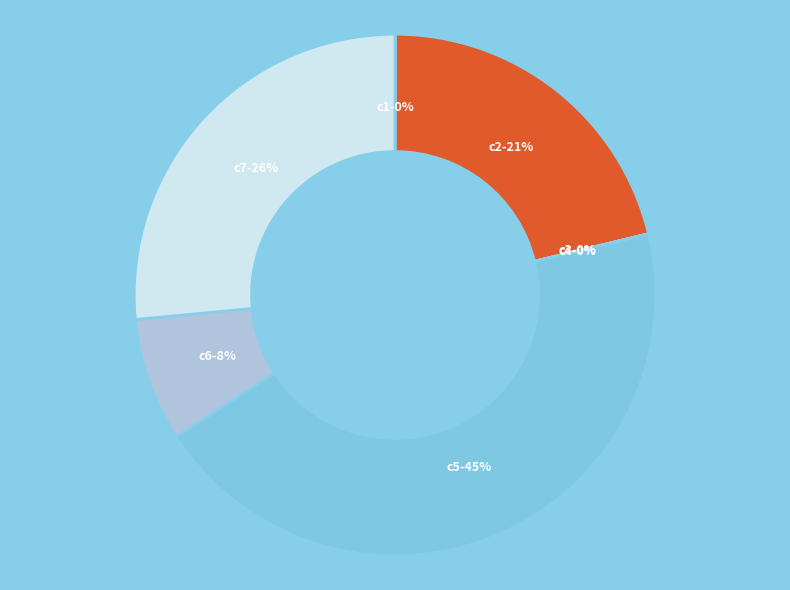

To the nearest percent, what is the average slice percentage?

14%